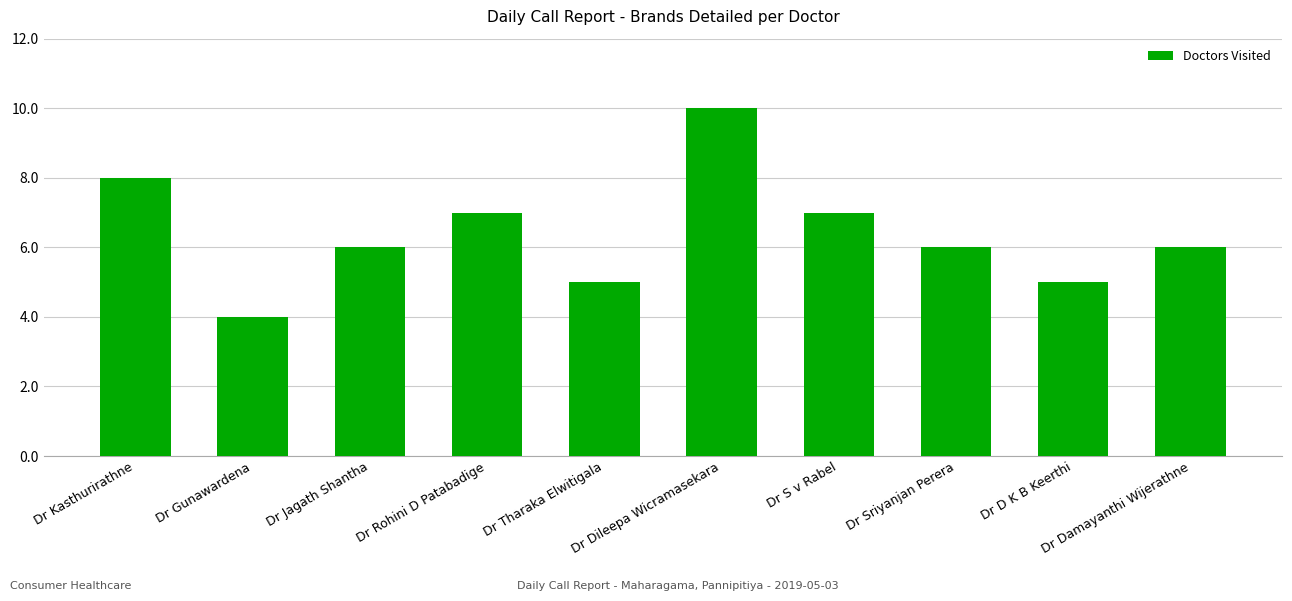

What is the difference between the values at Dr Rohini D Patabadige and Dr D K B Keerthi?

2